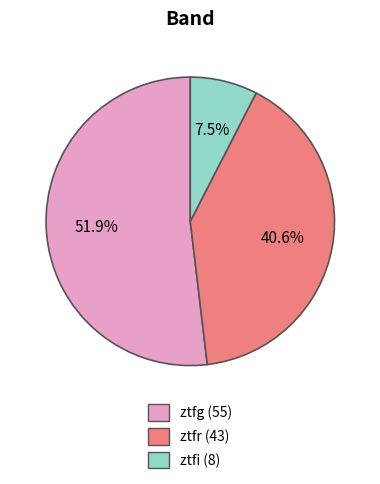

How many segments does this pie chart have?

3